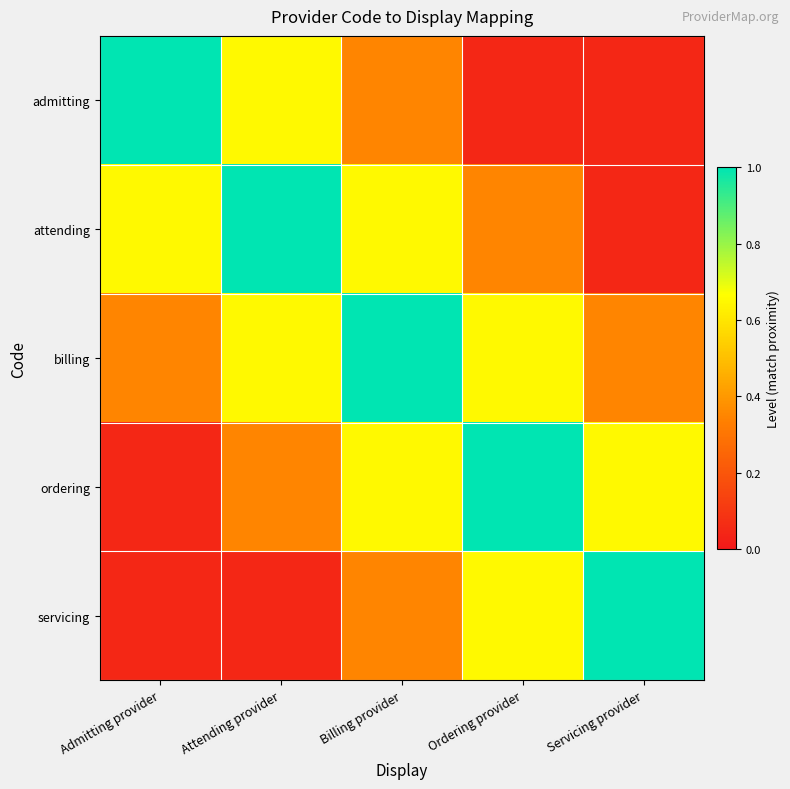

At Admitting provider, list the series in order from largest to smallest.

admitting, attending, billing, ordering, servicing